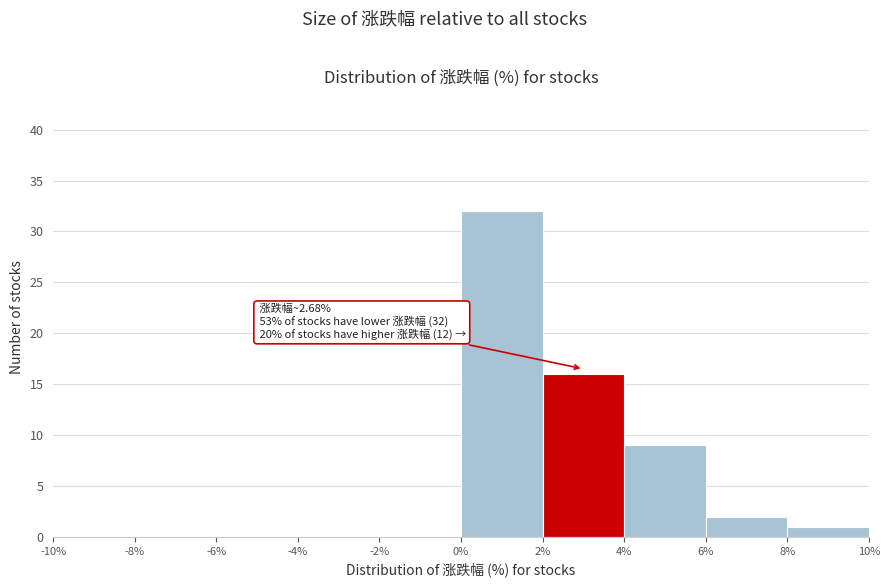

Which range on the x-axis has the tallest bar?

0% to 2%